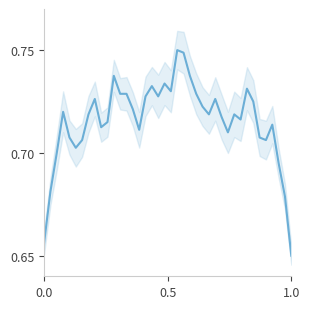

What is the value of the 16th point from the left?

0.7